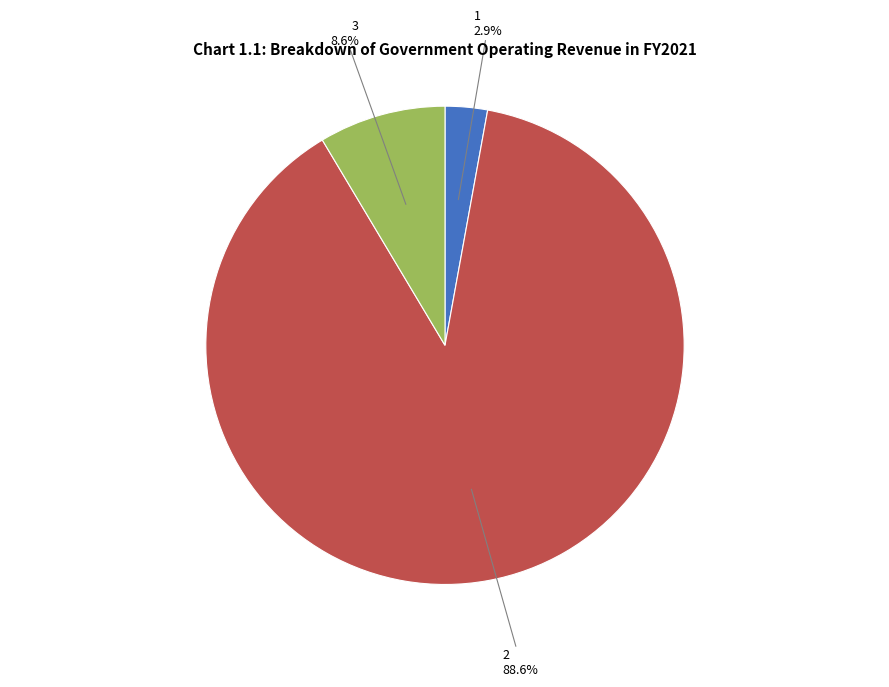

Is there a majority slice in this chart?

Yes